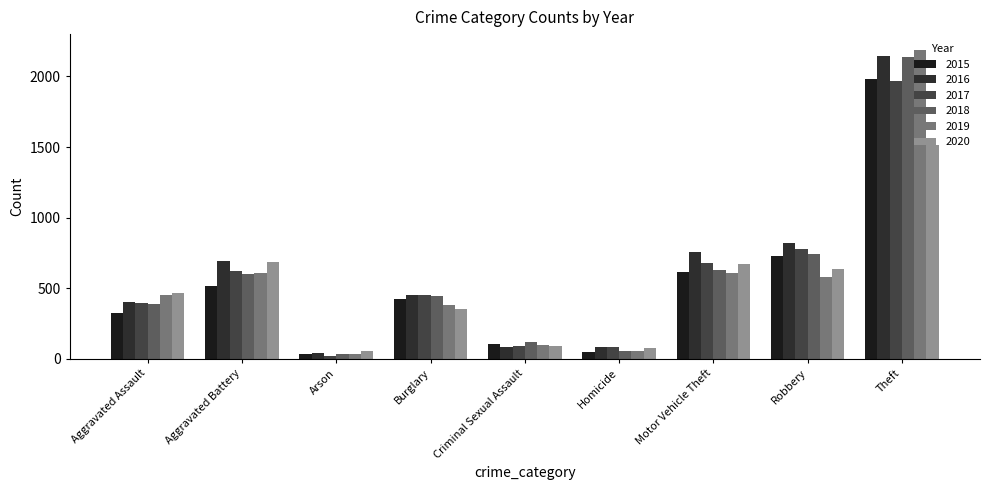

What is the difference between the highest and lowest values at Aggravated Battery?

176